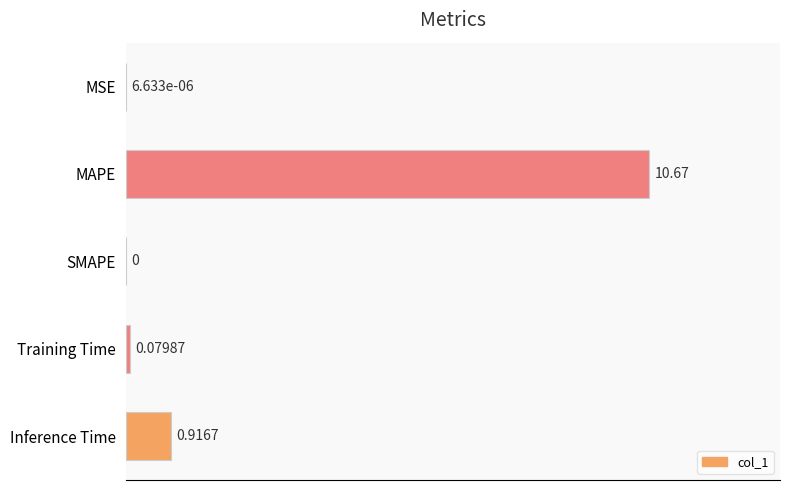

Which has a higher value, MSE or Training Time?

Training Time